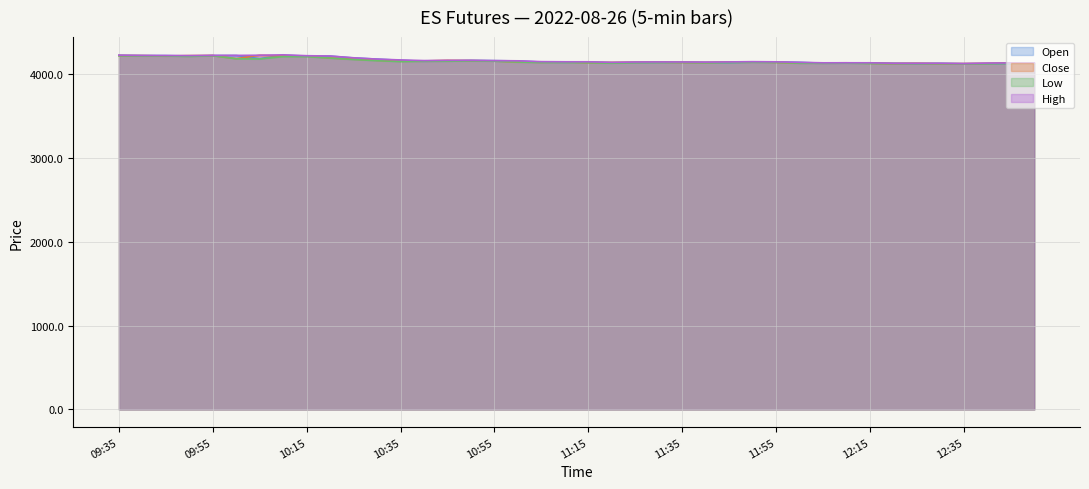

Where is the first local maximum for Open?

10:00